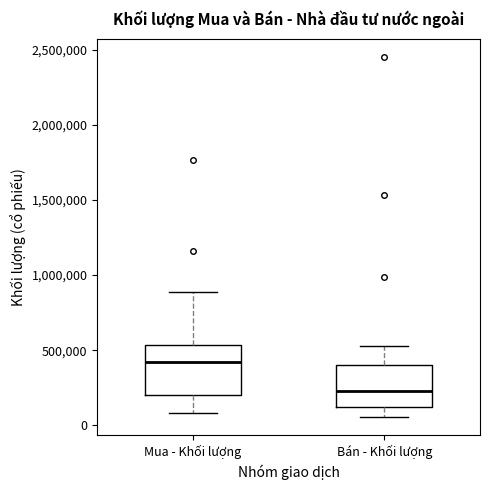

Reading left to right, transcribe this box plot: for each box, give where its median line is, the range the box spans, and where its two whiskers end, as read against the y-axis. The values are not printed on the chart, so give them approximately, as read against the axis.

Mua - Khối lượng: median 400000, box 200000 to 550000, whiskers 100000 to 900000
Bán - Khối lượng: median 250000, box 100000 to 400000, whiskers 50000 to 550000